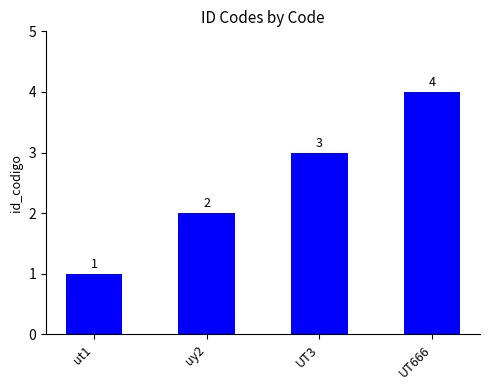

At which category does the chart reach its peak across all series?

UT666